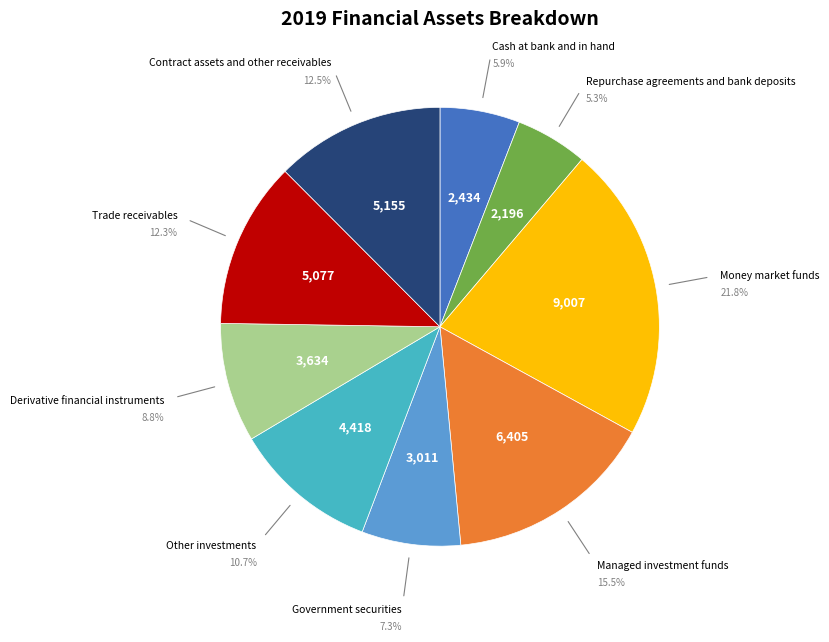

Which category has the biggest portion of the pie?

Money market funds